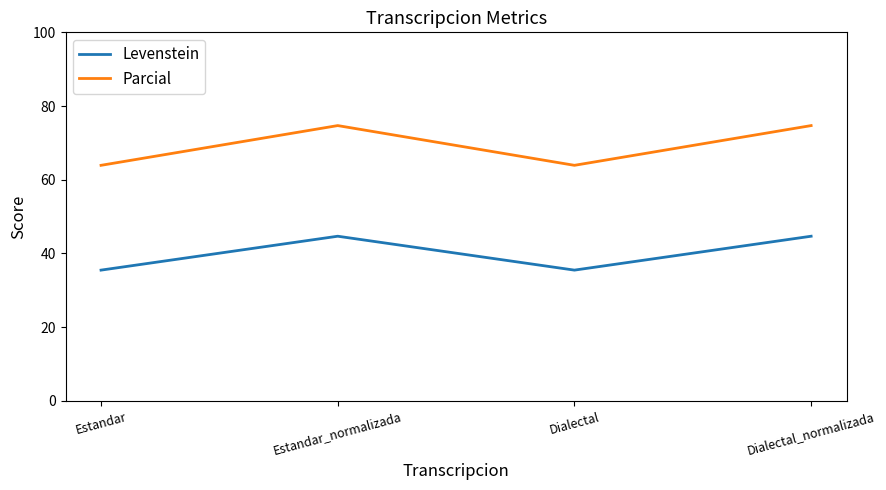

Read the Levenstein value at Dialectal.

35.5